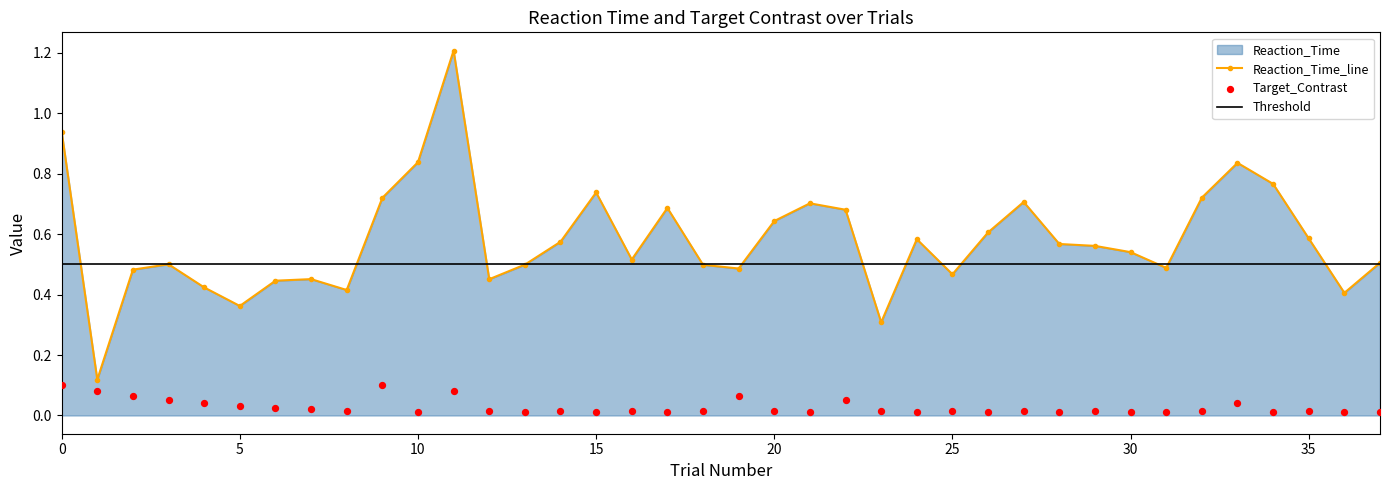

Is the value of Reaction_Time at 23 greater than the value of Target_Contrast at 13?

Yes